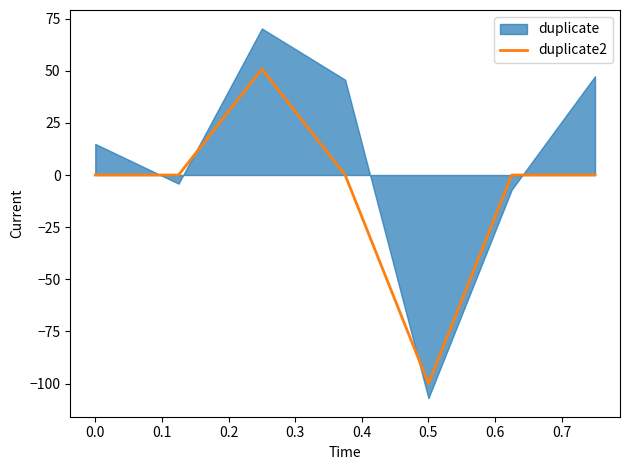

How many points are lower than both their immediate neighbors (excluding endpoints)?

1